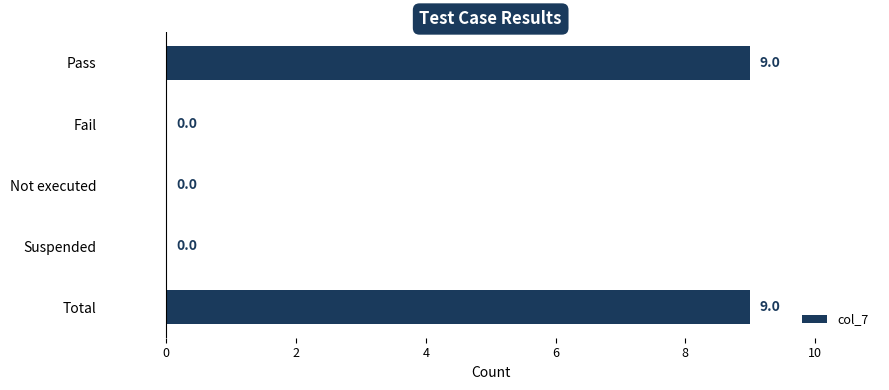

How many values are above zero?

2